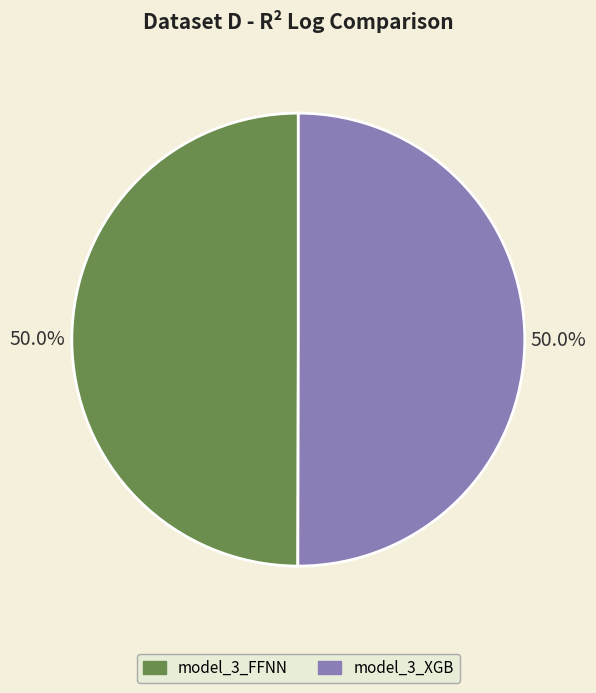

Do model_3_XGB and model_3_FFNN together represent more than half of the pie?

Yes